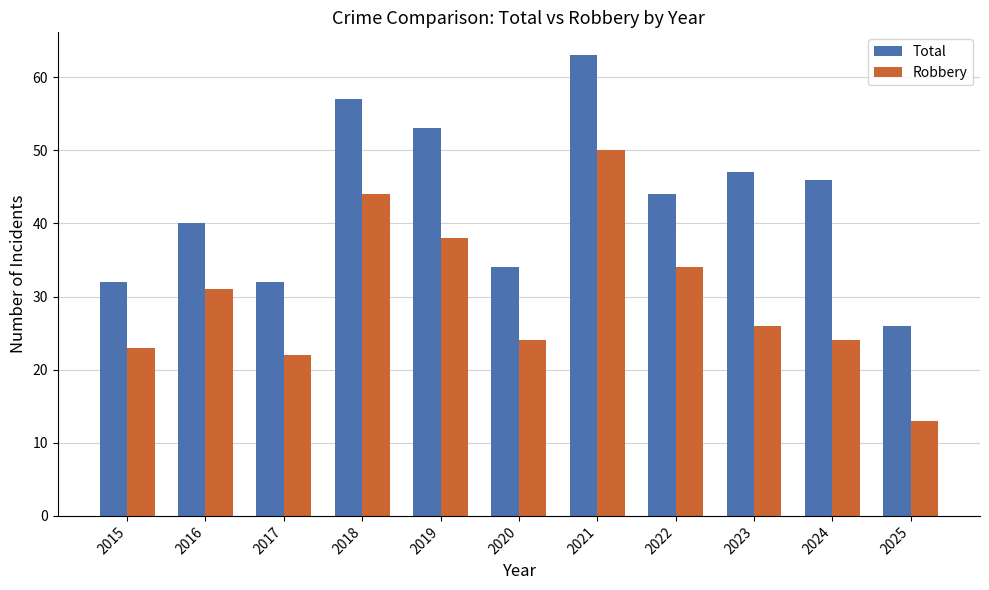

Does the chart contain stacked bars?

No